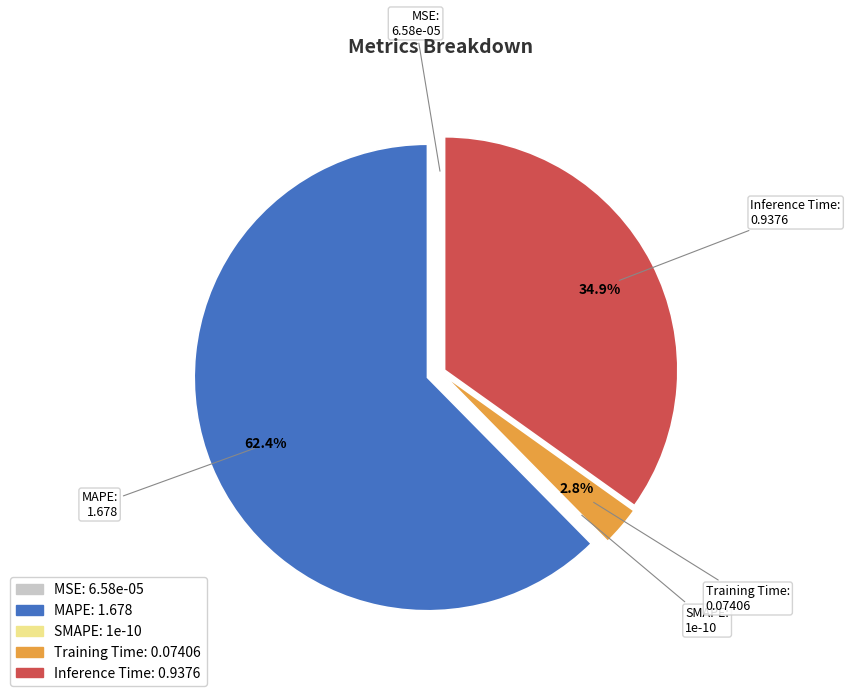

What portion of the pie excludes Inference Time?

65.1%